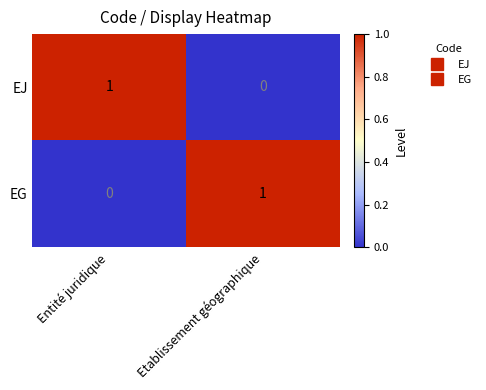

Where is EG nearest to the value 0?

Entité juridique